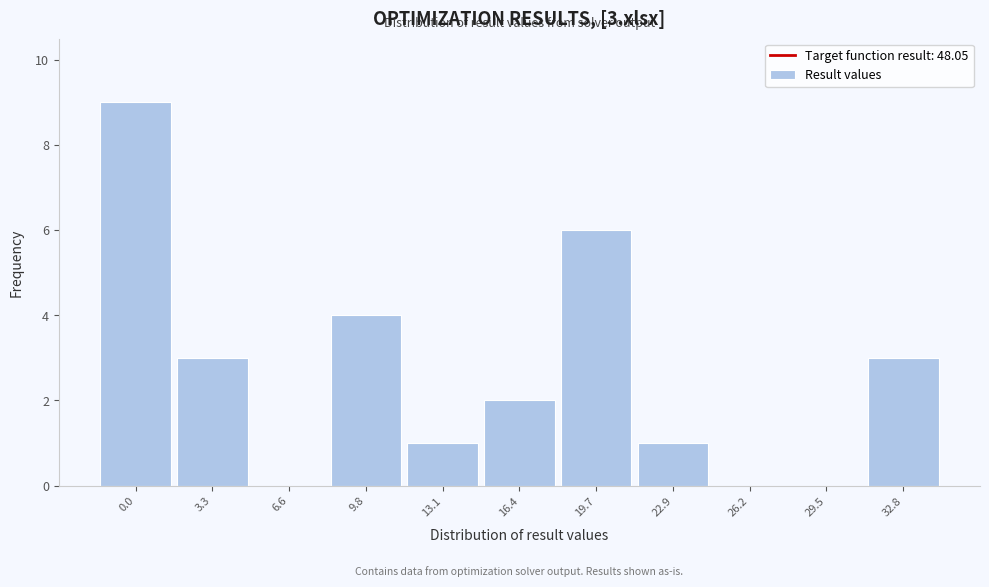

Reading right to left, transcribe all the data shown in this chart.

32.8=3	29.5=0	26.2=0	22.9=1	19.7=6	16.4=2	13.1=1	9.8=4	6.6=0	3.3=3	0.0=9